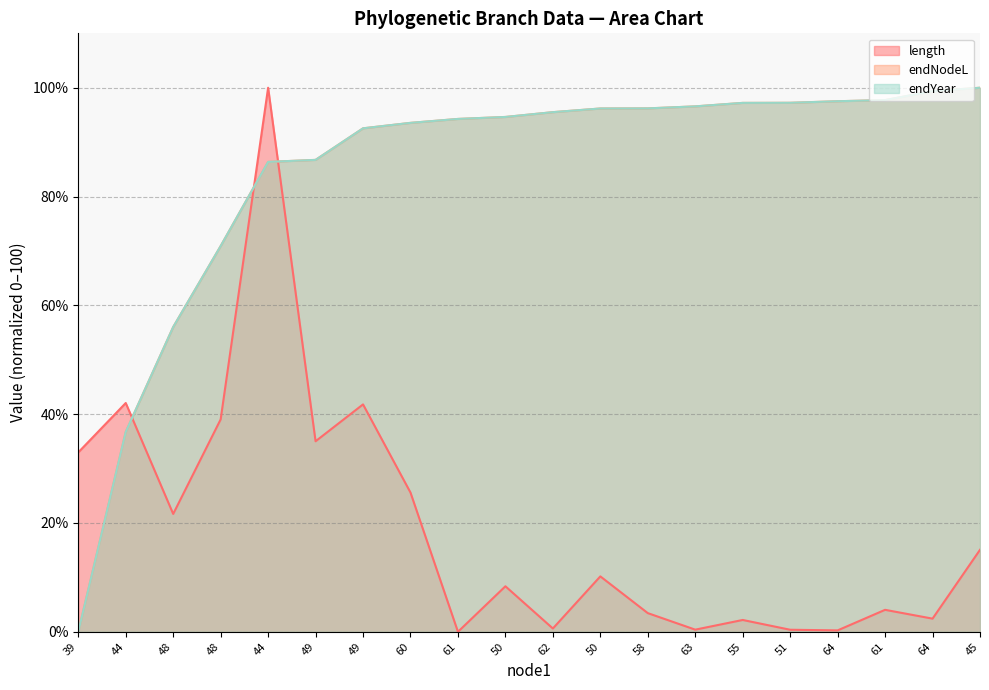

What is the difference between the length values at 49 and 61?

41.8